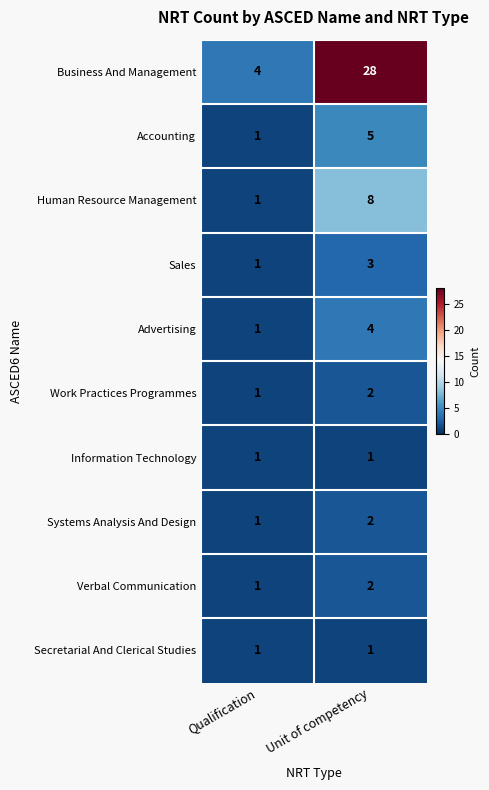

How many categories are shown in the chart?

2